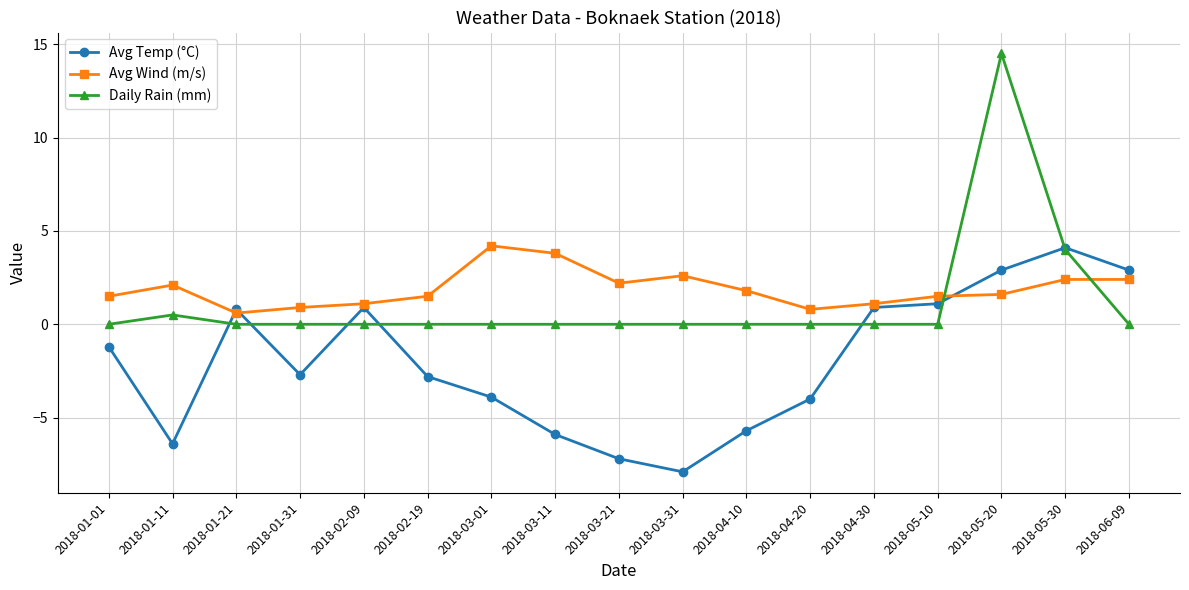

Which label corresponds to the smallest value in the chart?

2018-03-31